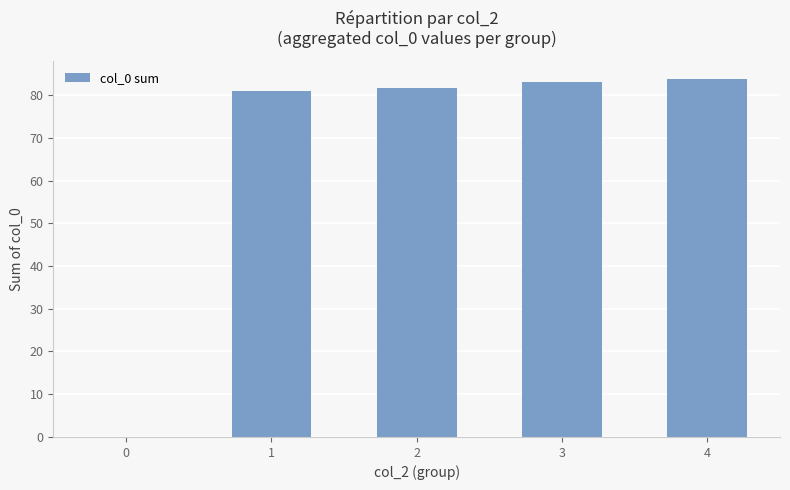

The chart shows a value of 146.6 at 4. True or false?

False